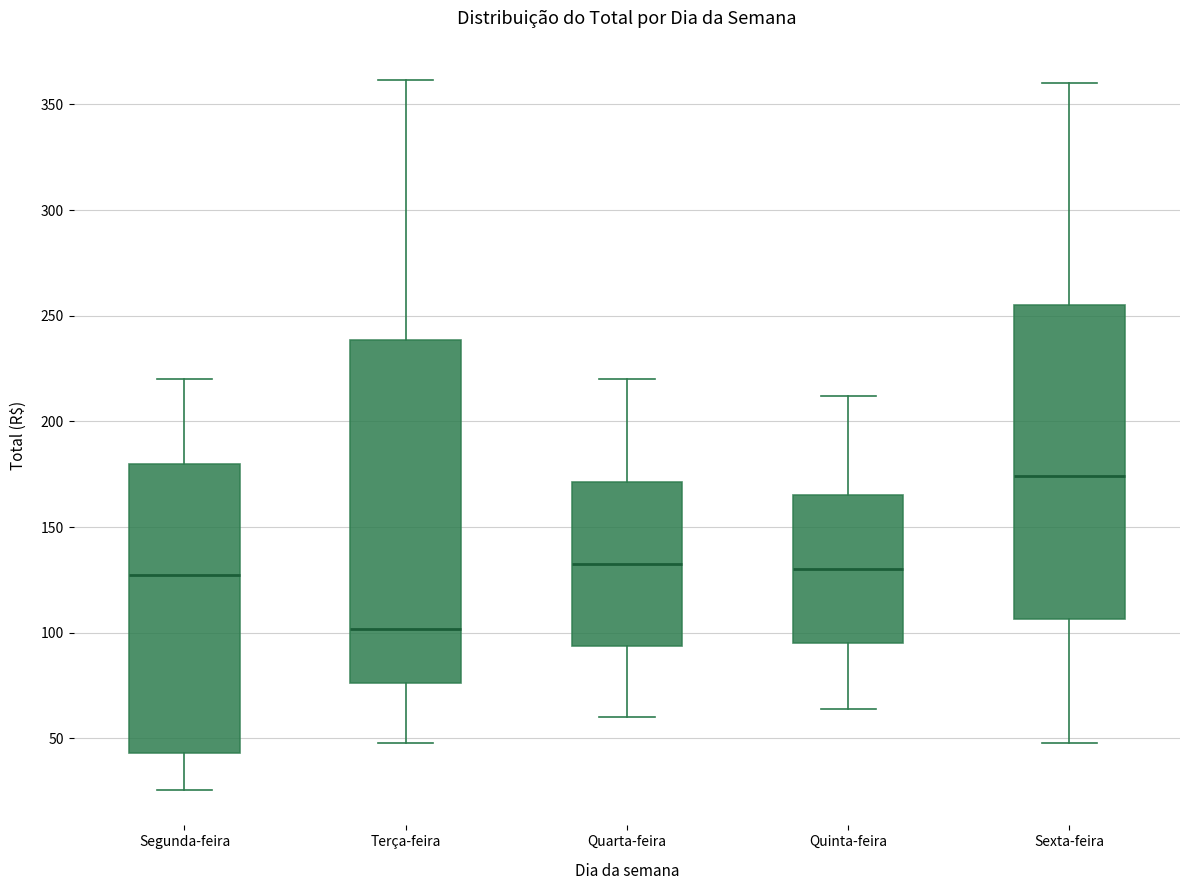

Which box's median line is the highest?

Sexta-feira